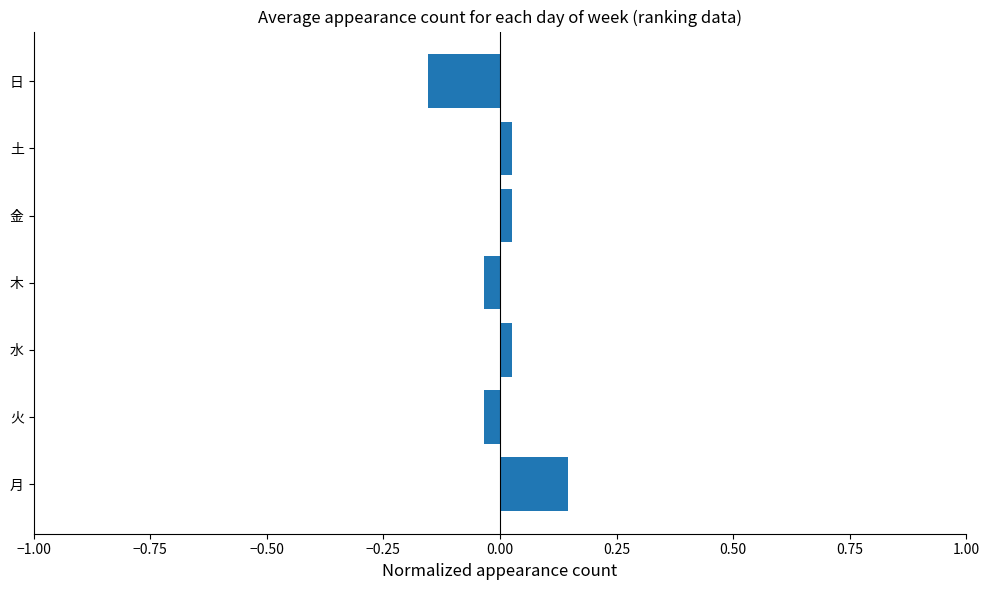

Is it true that the value at 木 is -0.1?

False